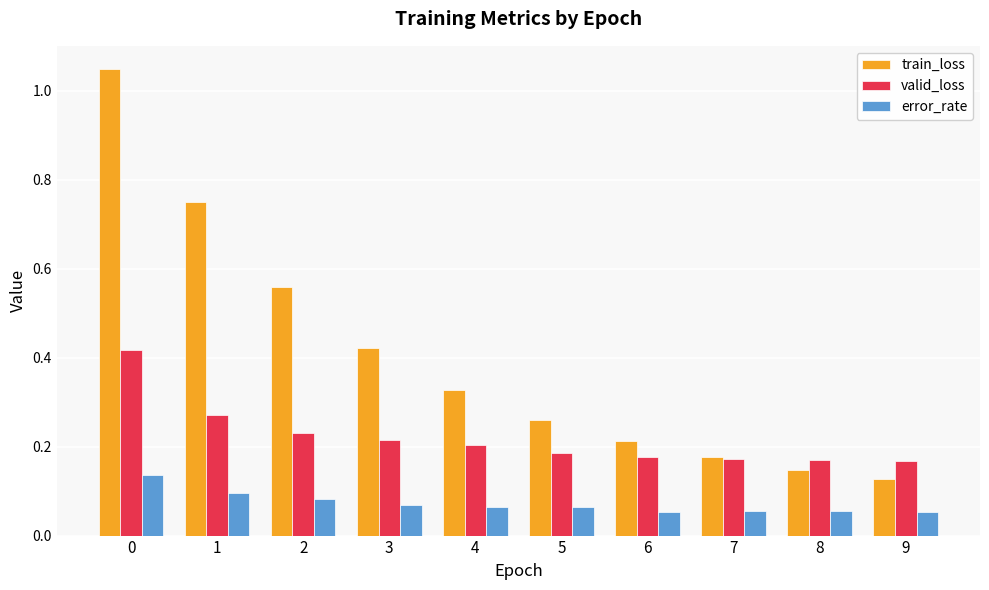

What are all the series names shown in the legend?

train_loss, valid_loss, error_rate